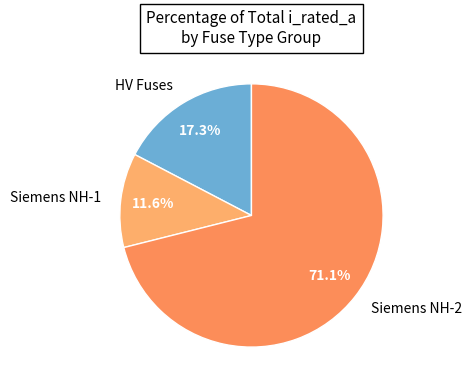

What is the majority slice?

Siemens NH-2